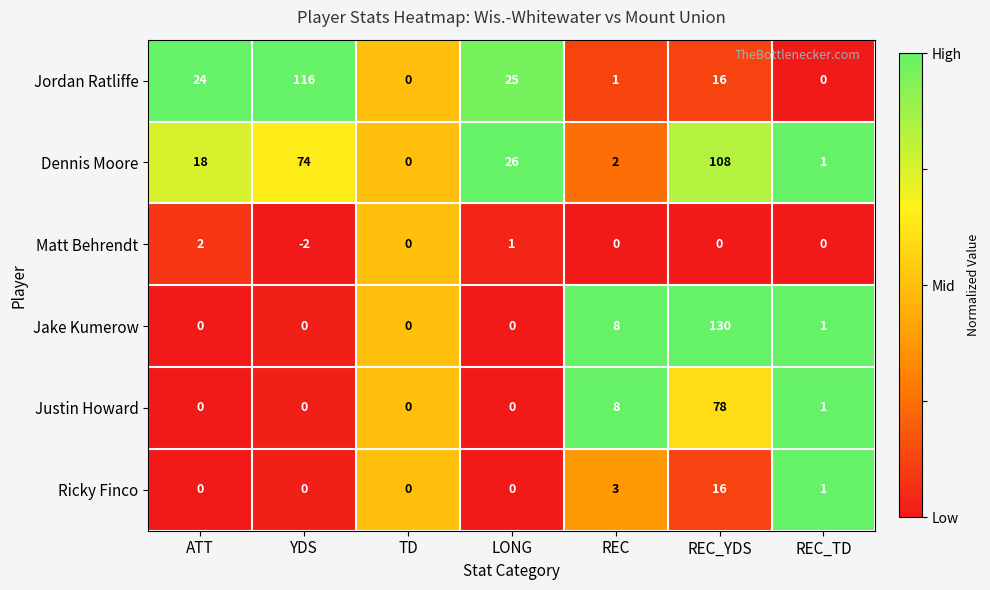

What is the difference between the Jordan Ratliffe values at ATT and REC_TD?

24